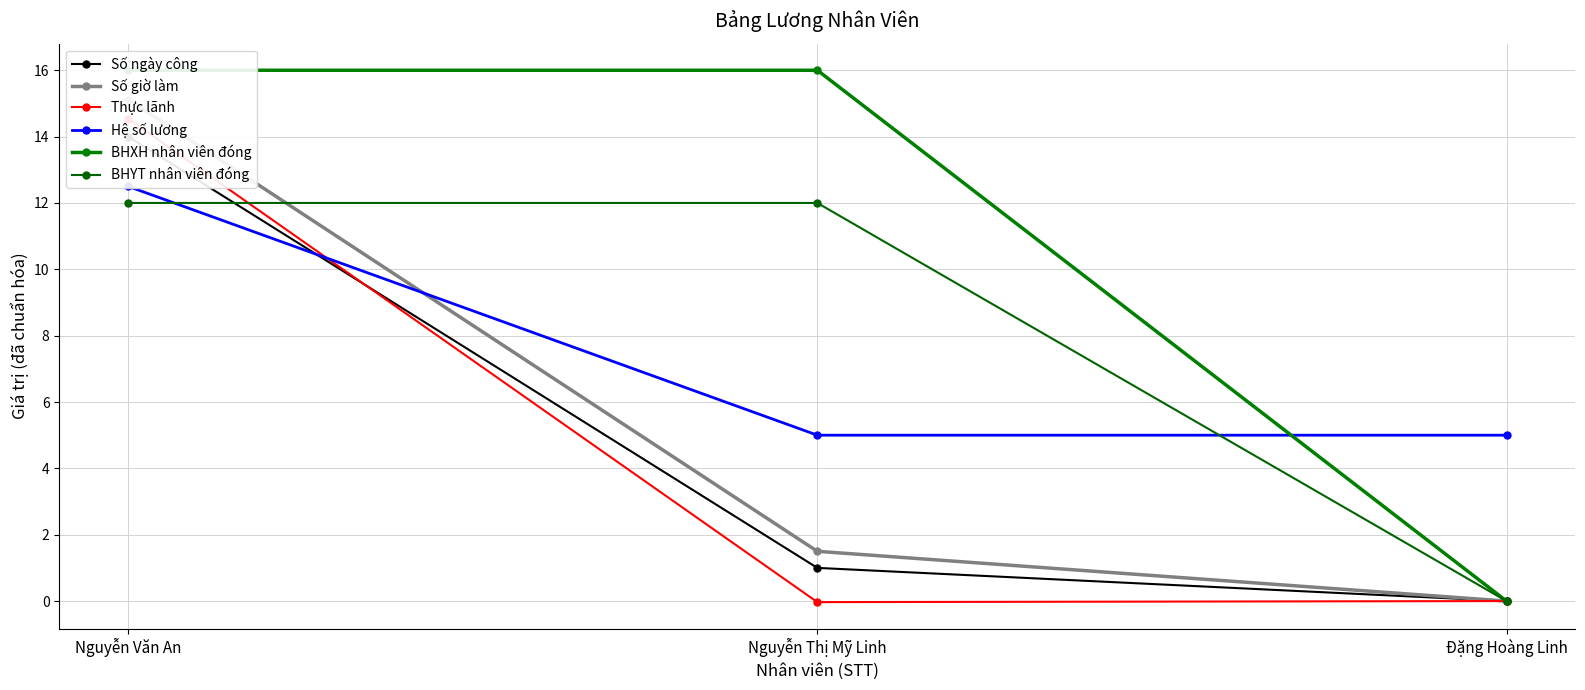

Reading left to right, what are all the values shown in this chart?

Số ngày công: Nguyễn Văn An=14.0	Nguyễn Thị Mỹ Linh=1.0	Đặng Hoàng Linh=0.0
Số giờ làm: Nguyễn Văn An=15.1	Nguyễn Thị Mỹ Linh=1.5	Đặng Hoàng Linh=0.0
Thực lãnh: Nguyễn Văn An=14.5	Nguyễn Thị Mỹ Linh=-0.0	Đặng Hoàng Linh=0.0
Hệ số lương: Nguyễn Văn An=12.5	Nguyễn Thị Mỹ Linh=5.0	Đặng Hoàng Linh=5.0
BHXH nhân viên đóng: Nguyễn Văn An=16.0	Nguyễn Thị Mỹ Linh=16.0	Đặng Hoàng Linh=0.0
BHYT nhân viên đóng: Nguyễn Văn An=12.0	Nguyễn Thị Mỹ Linh=12.0	Đặng Hoàng Linh=0.0